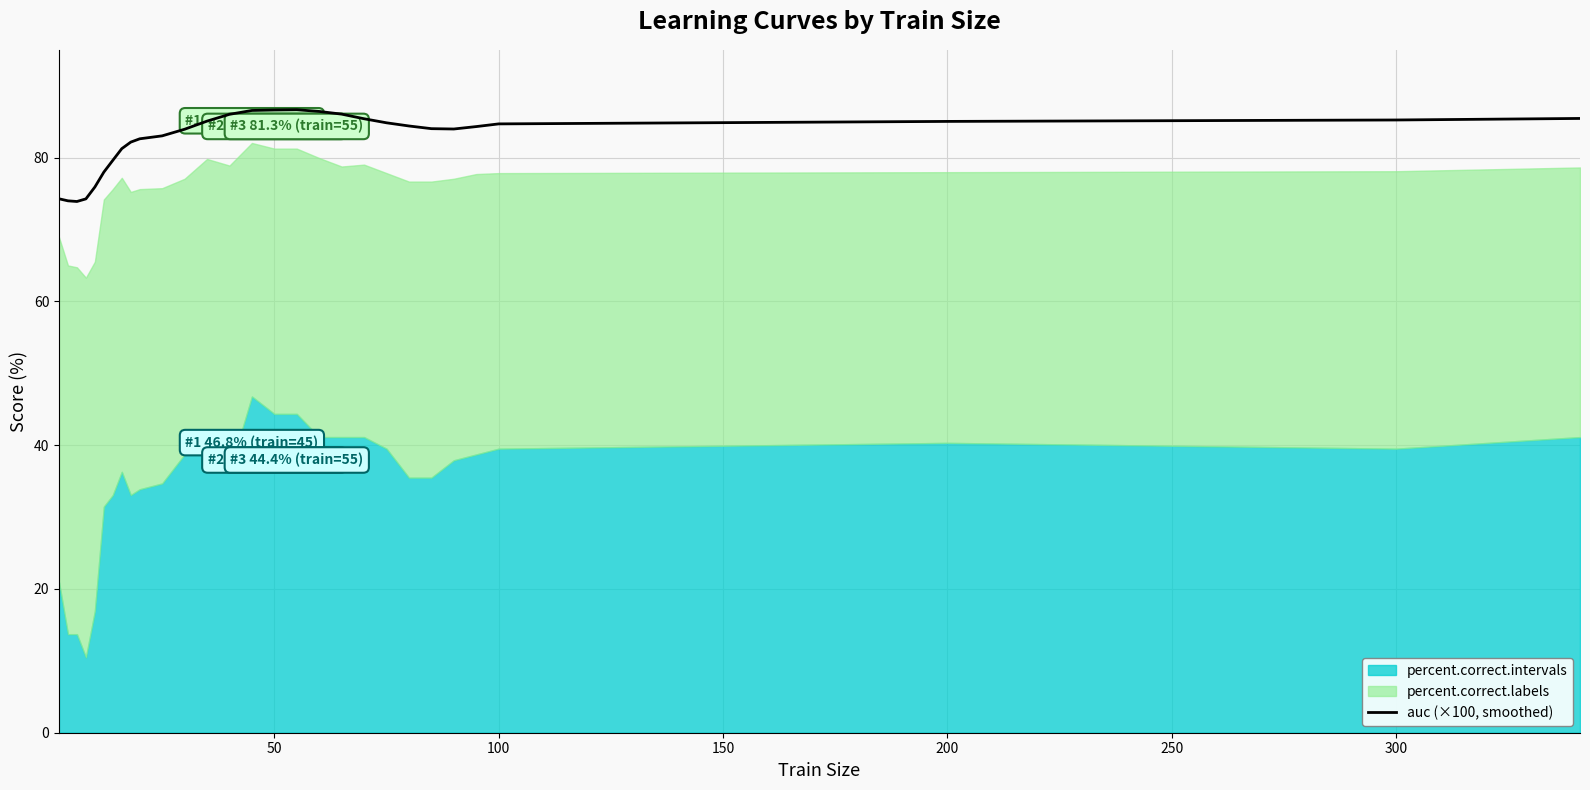

What is the highest value of the auc (×100, smoothed) series?

86.7